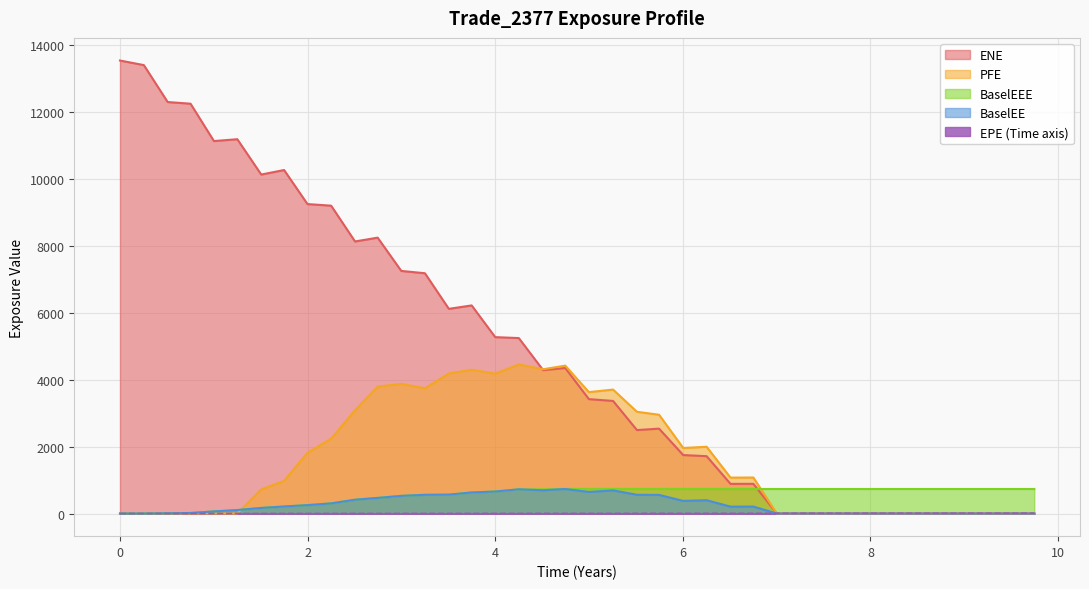

How many values in the EPE series exceed 4?

23